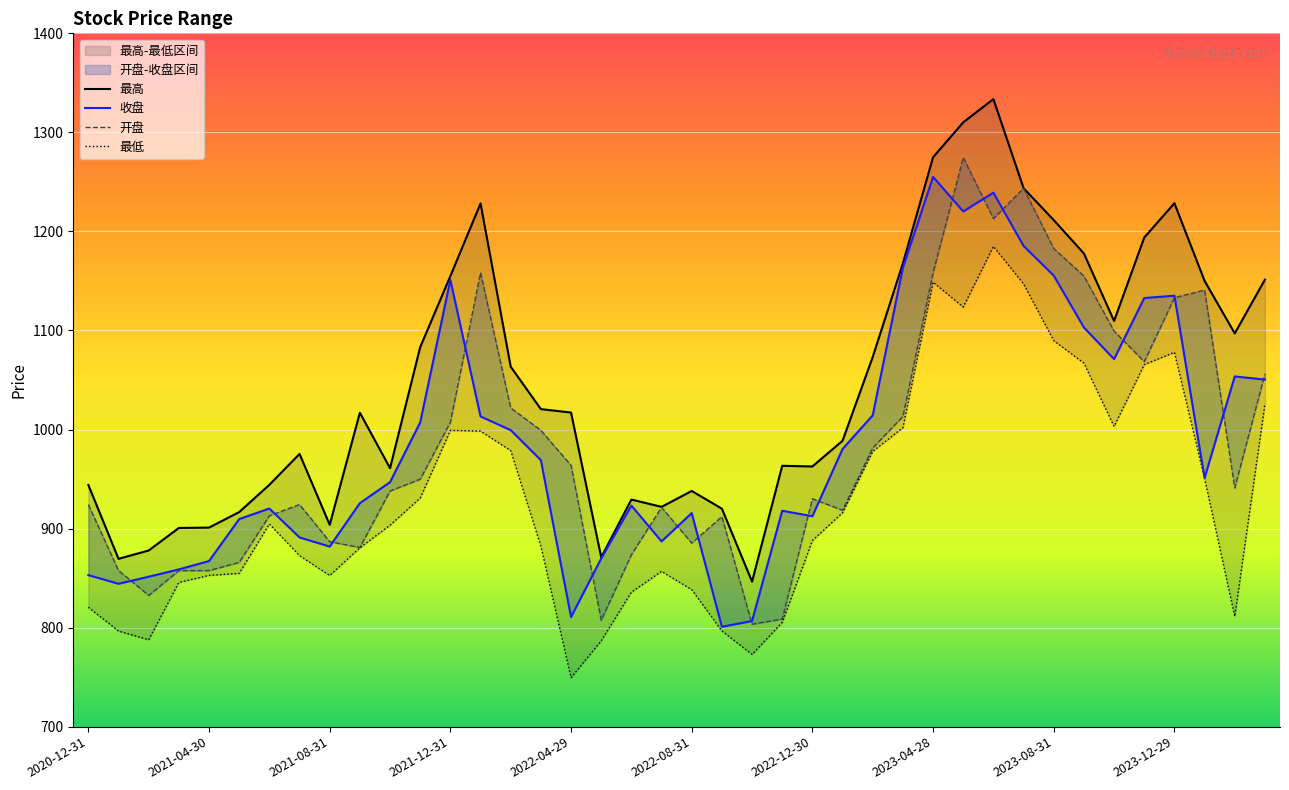

Where is 开盘 nearest to the value 1039?

39